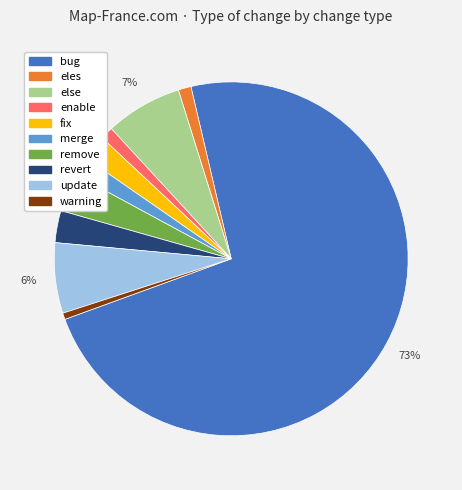

Which slice represents more than half of the pie?

bug